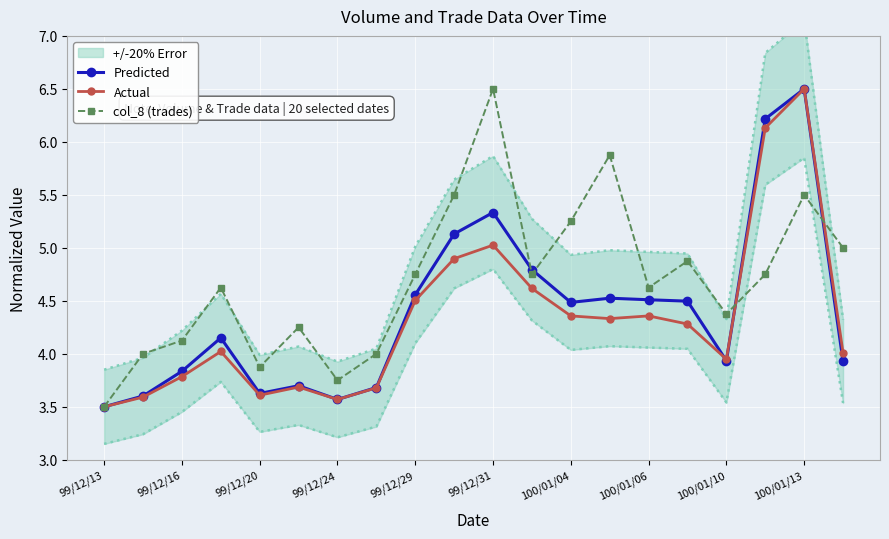

How many data points in Actual are less than 4?

8